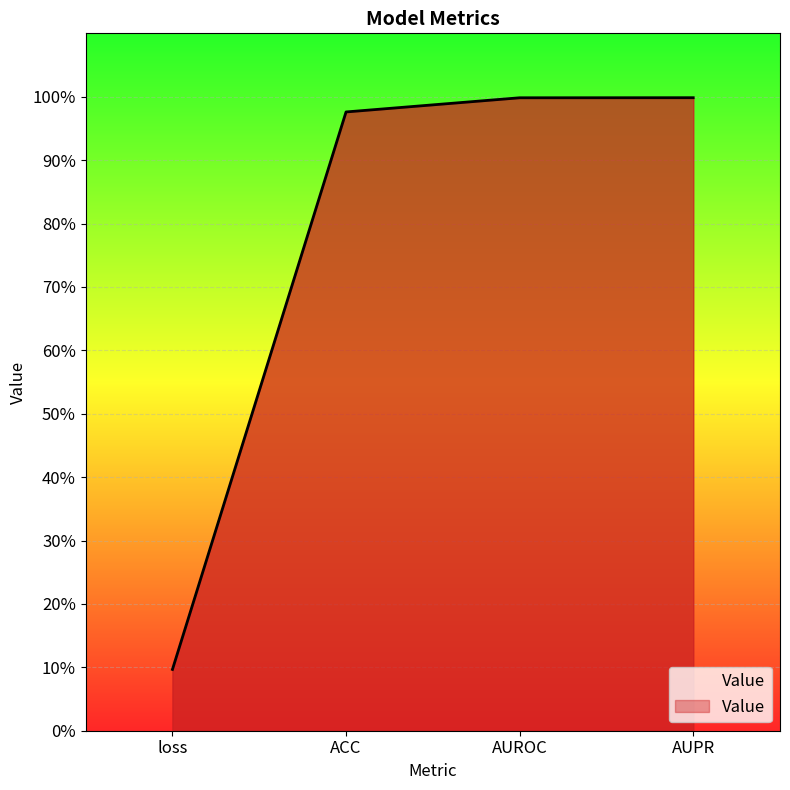

Read the value at loss.

0.1